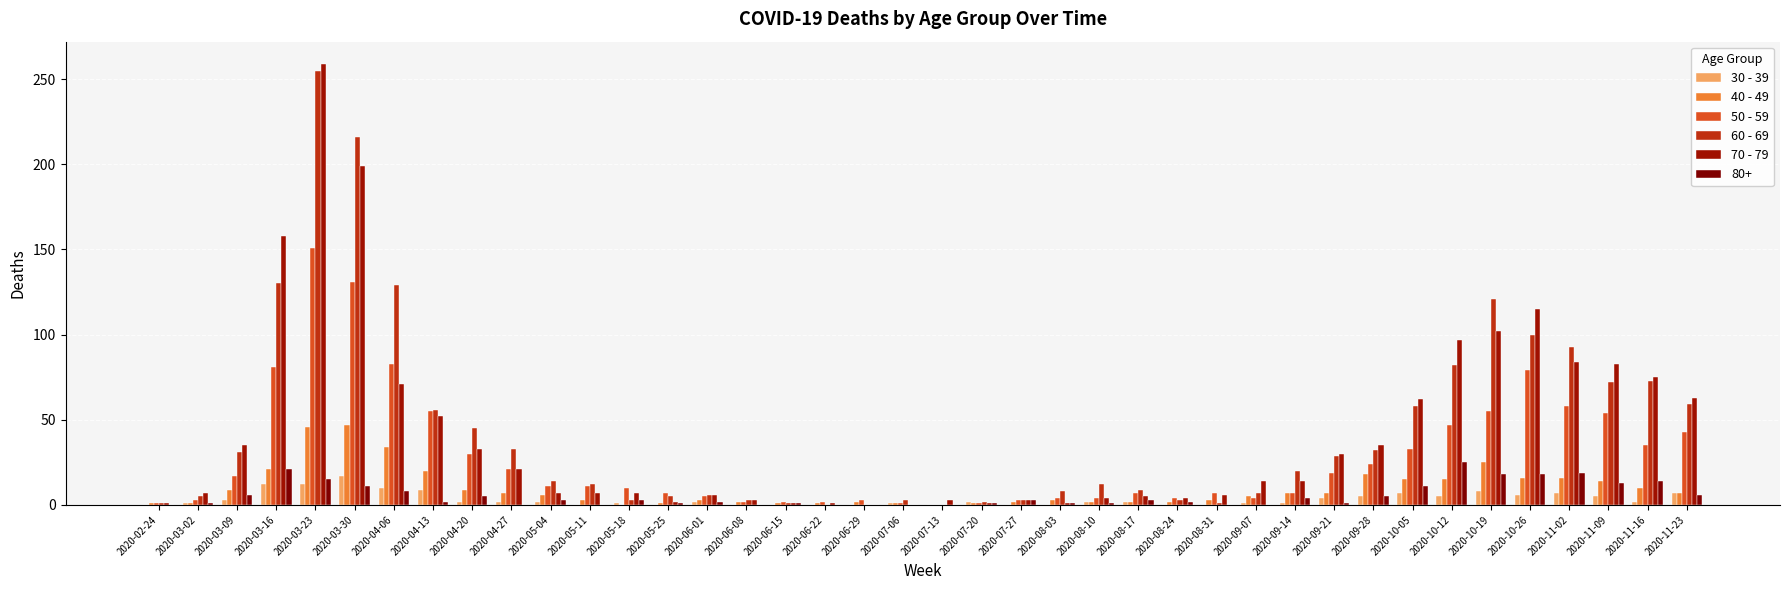

What is the maximum value shown in the chart?

259